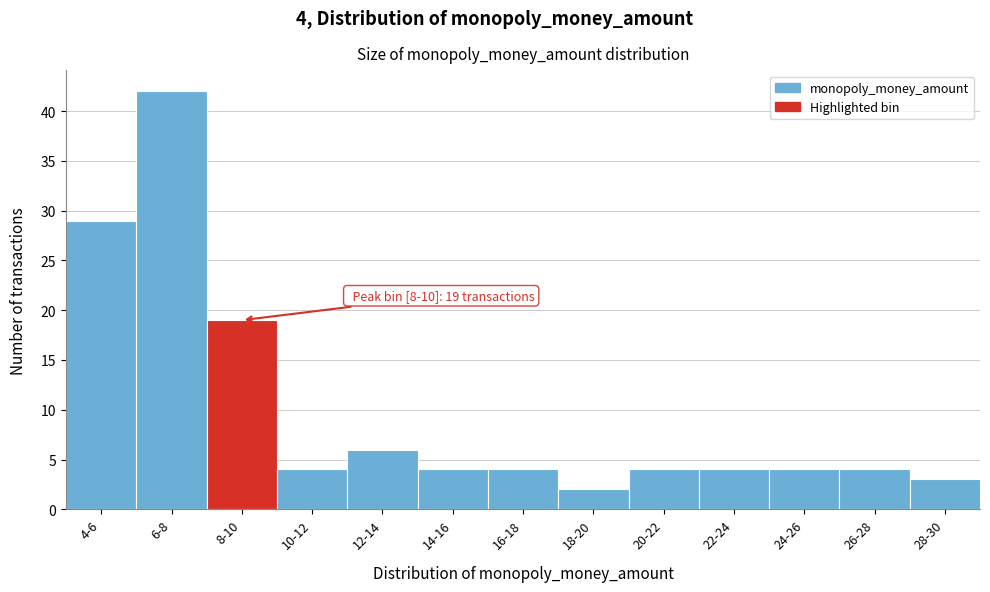

Reading left to right, extract all data points from this chart.

29	42	19	4	6	4	4	2	4	4	4	4	3